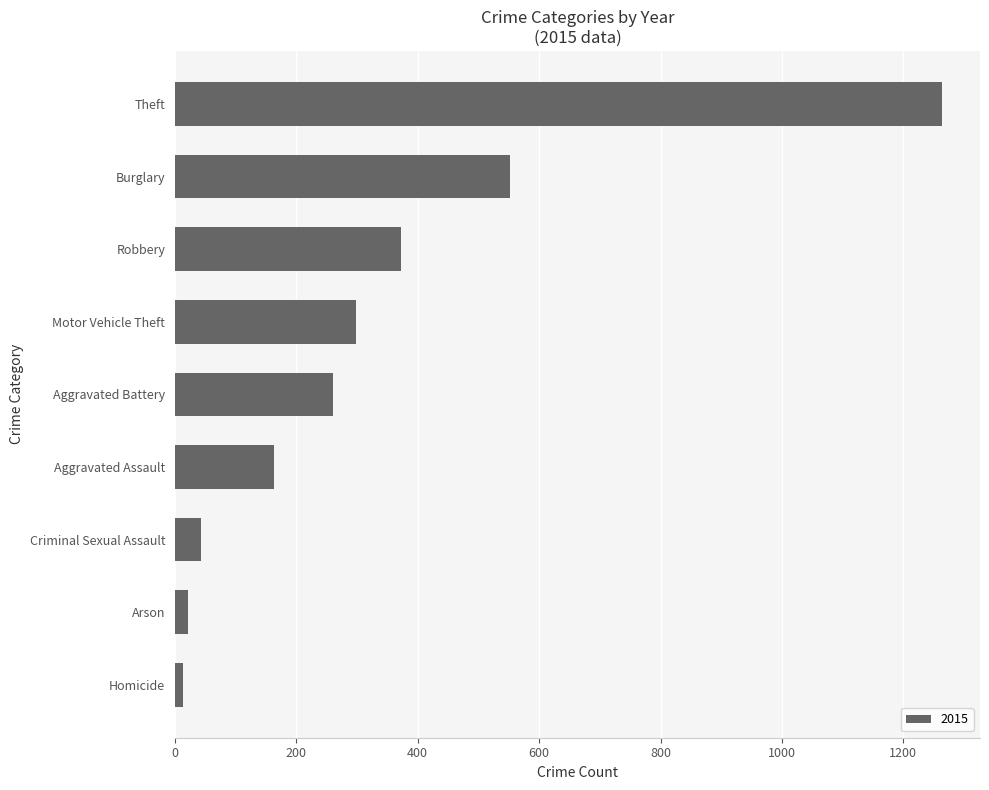

Where is the data nearest to the value 638?

Burglary